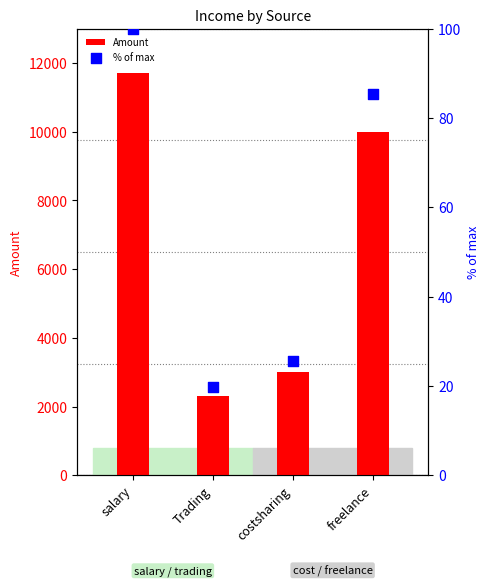

Is the value of % of max at freelance greater than the value of Amount at Trading?

No